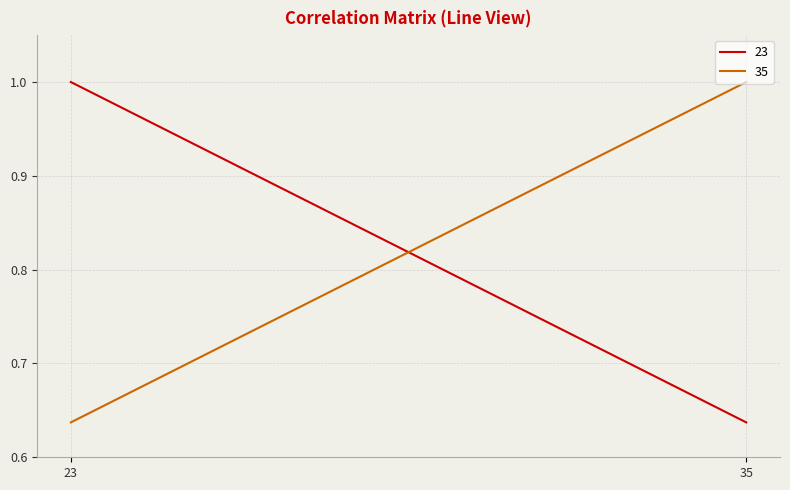

Reading left to right, list all the values displayed in this chart.

23: 23=1.0	35=0.6
35: 23=0.6	35=1.0